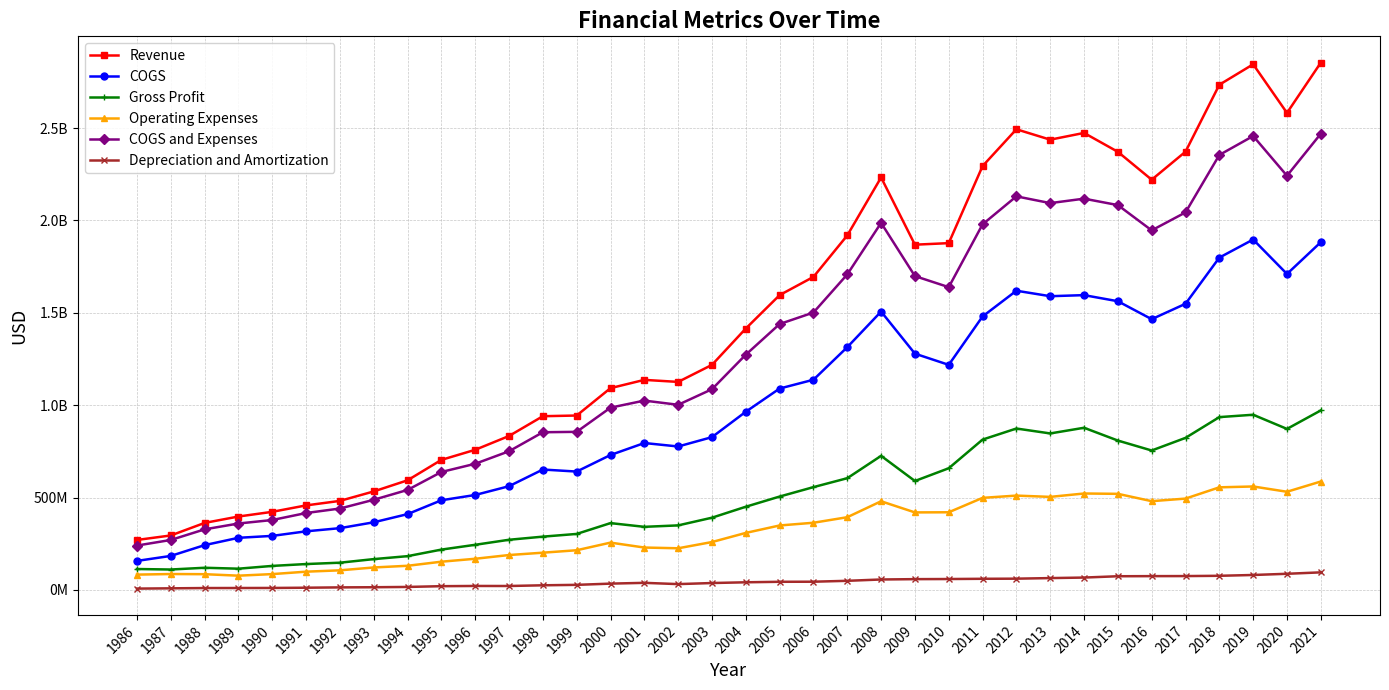

Does the chart have visible grid lines?

Yes